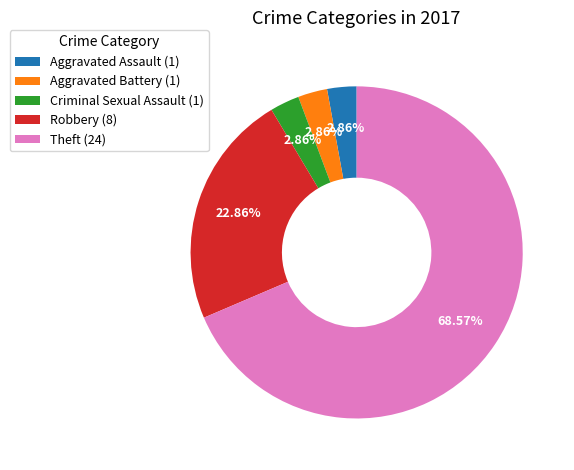

What is the largest slice in the pie chart?

Theft